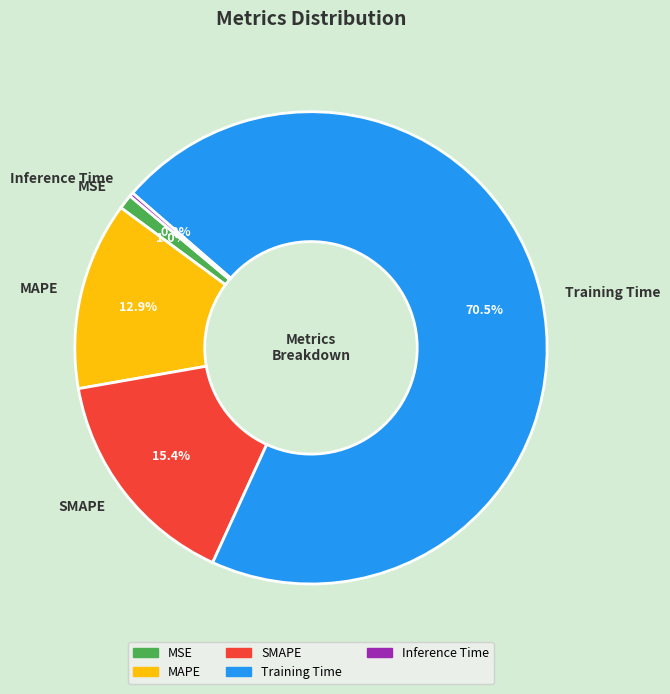

Is there a majority slice in this chart?

Yes